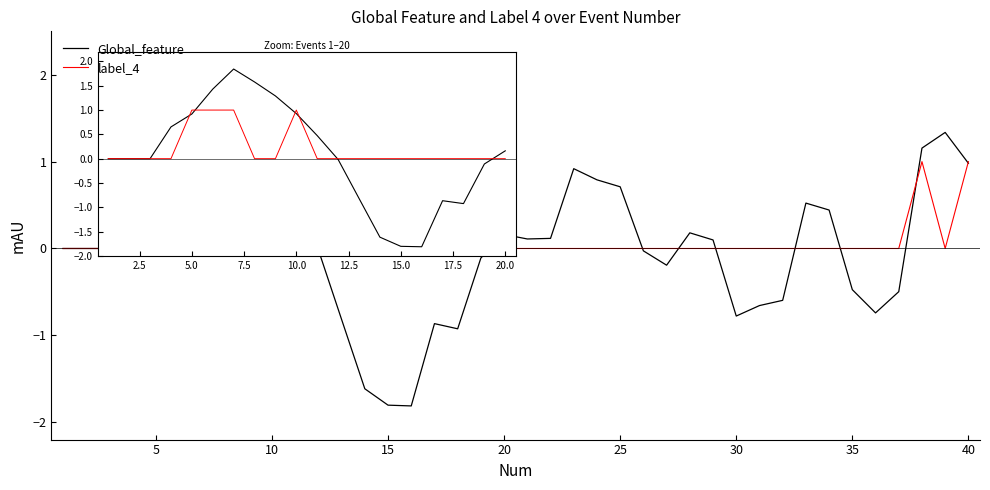

What is the greatest value displayed?

1.8